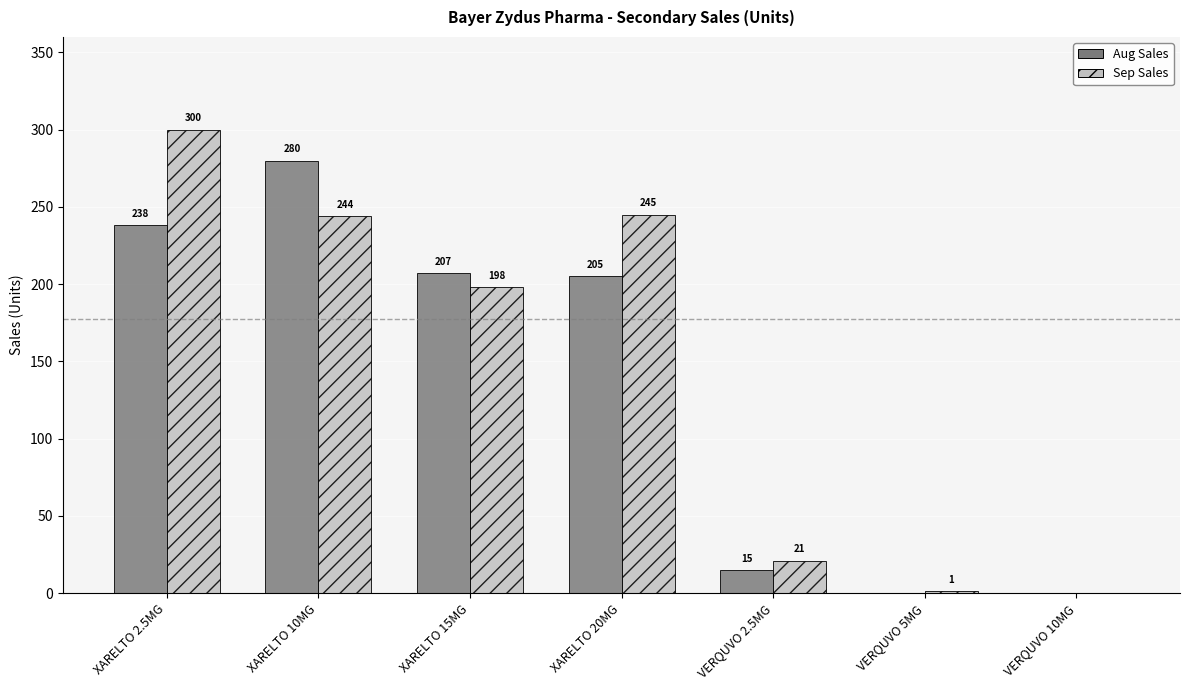

Reading left to right, transcribe all the data shown in this chart.

Aug Sales: XARELTO 2.5MG=238	XARELTO 10MG=280	XARELTO 15MG=207	XARELTO 20MG=205	VERQUVO 2.5MG=15	VERQUVO 5MG=0	VERQUVO 10MG=0
Sep Sales: XARELTO 2.5MG=300	XARELTO 10MG=244	XARELTO 15MG=198	XARELTO 20MG=245	VERQUVO 2.5MG=21	VERQUVO 5MG=1	VERQUVO 10MG=0